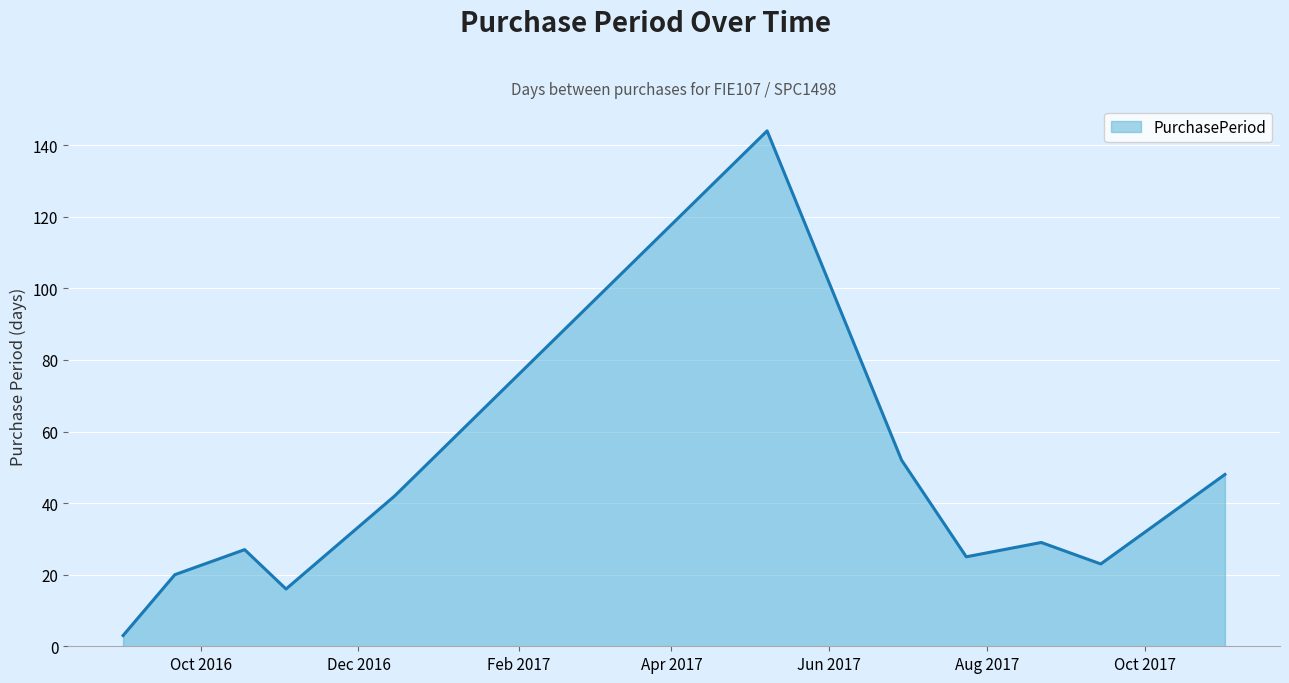

What is the difference between the second highest and second lowest values?

36